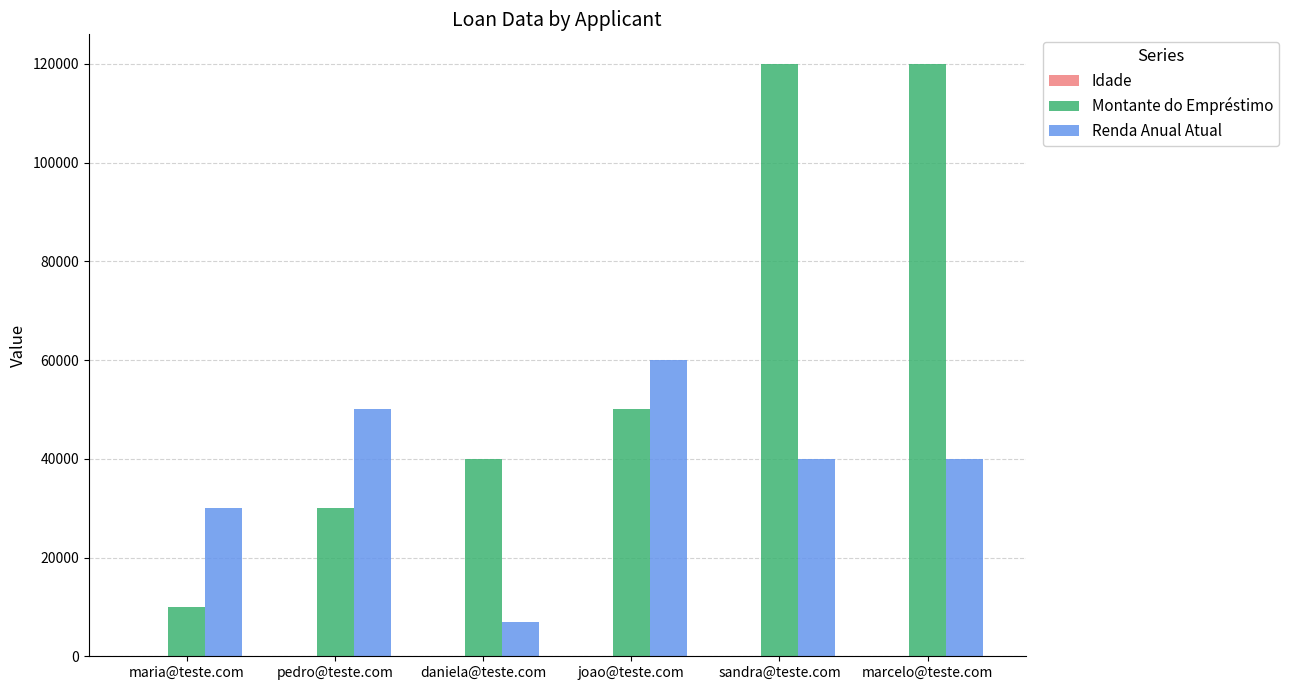

Which series has the largest total across all categories?

Montante do Empréstimo